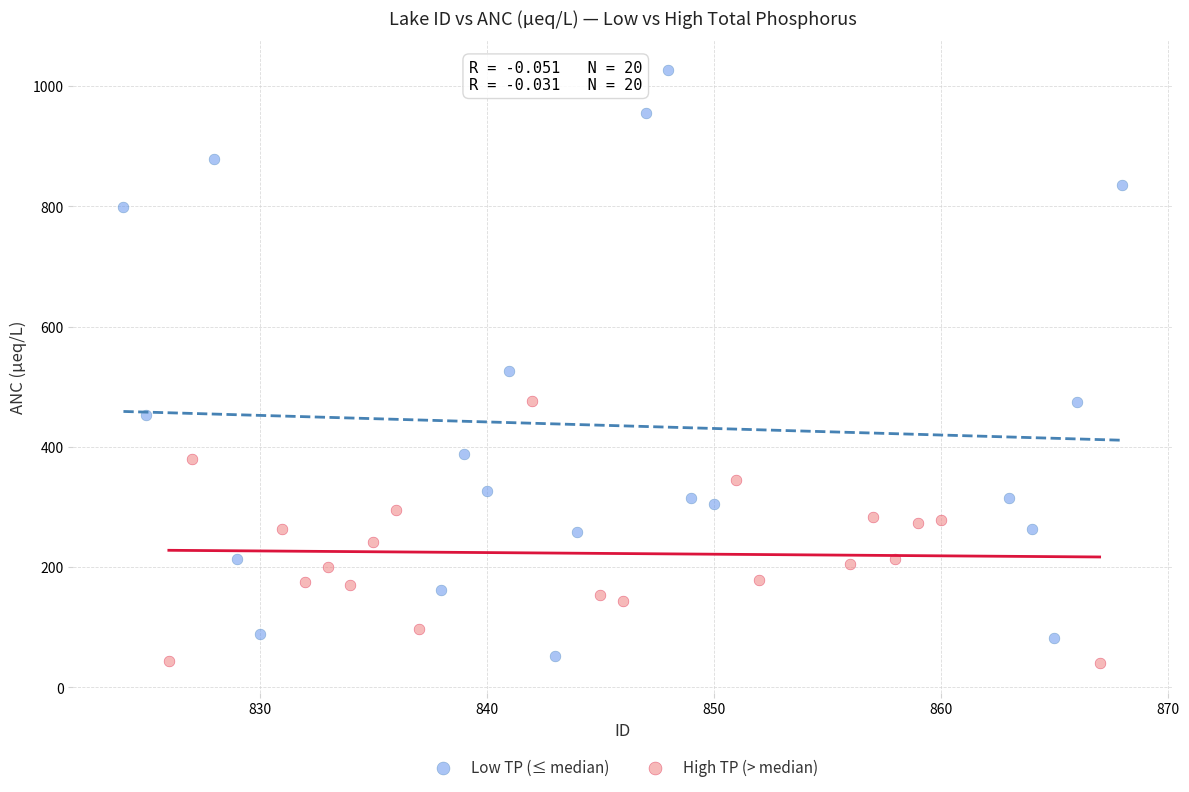

Which series has the largest Y range (max minus min)?

Low TP (≤ median)